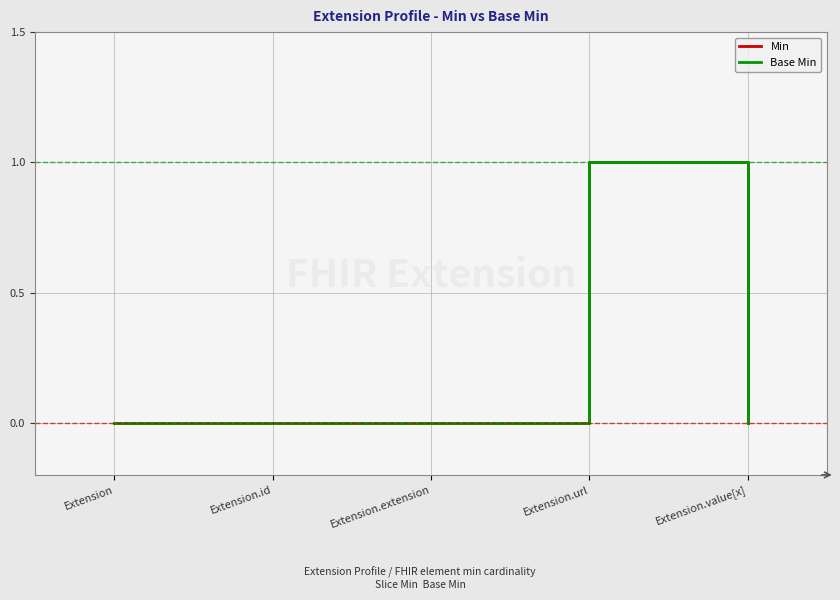

Does the chart display data point markers on the line(s)?

No